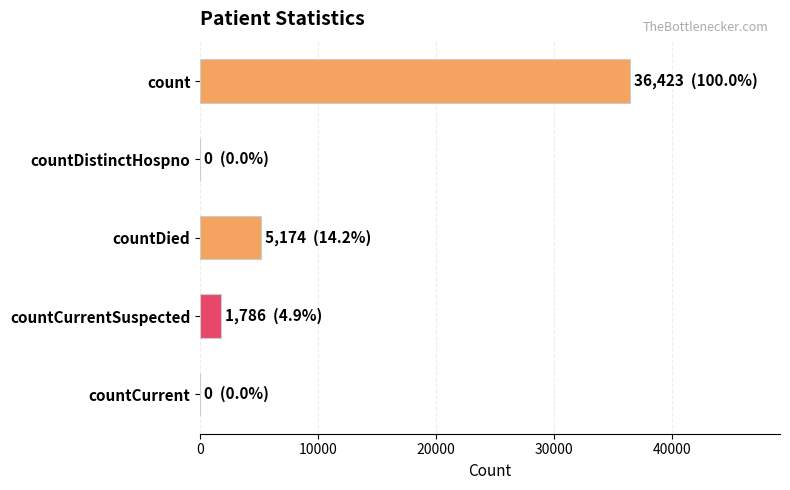

True or false: the data shows 5174 at countDied.

True